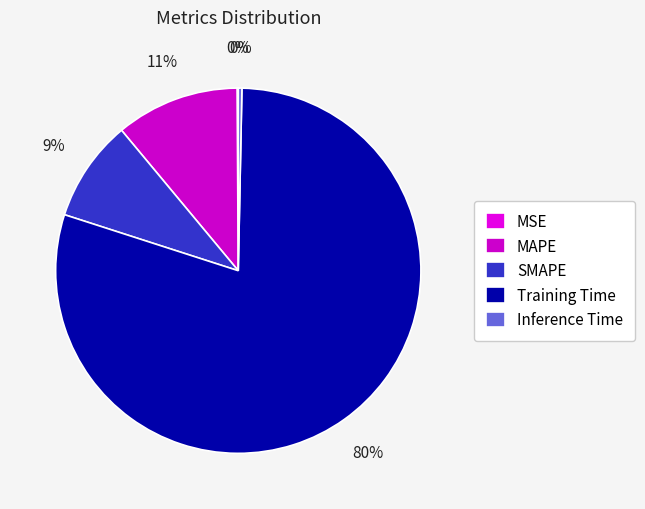

How many slices are in this pie chart?

5